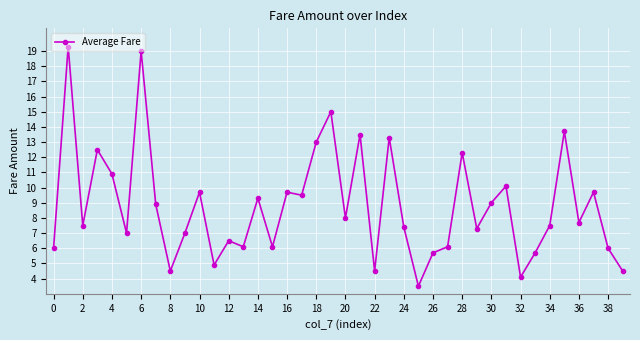

What is the difference between the maximum and minimum values?

15.8